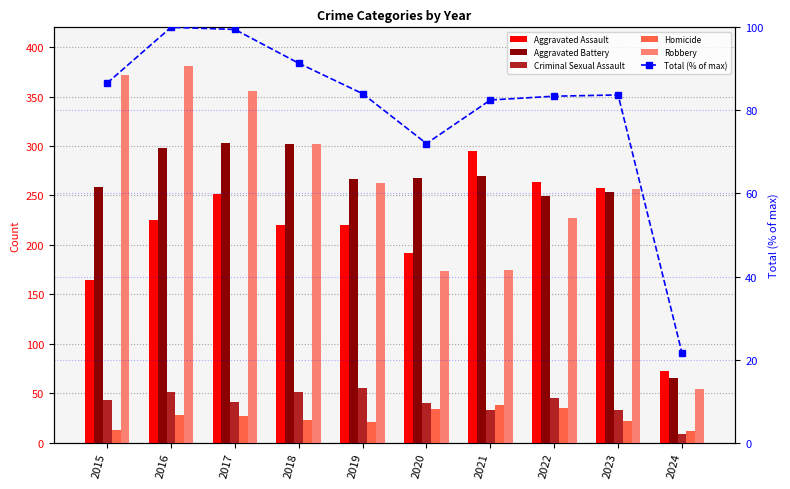

Count the number of data series in this chart.

6